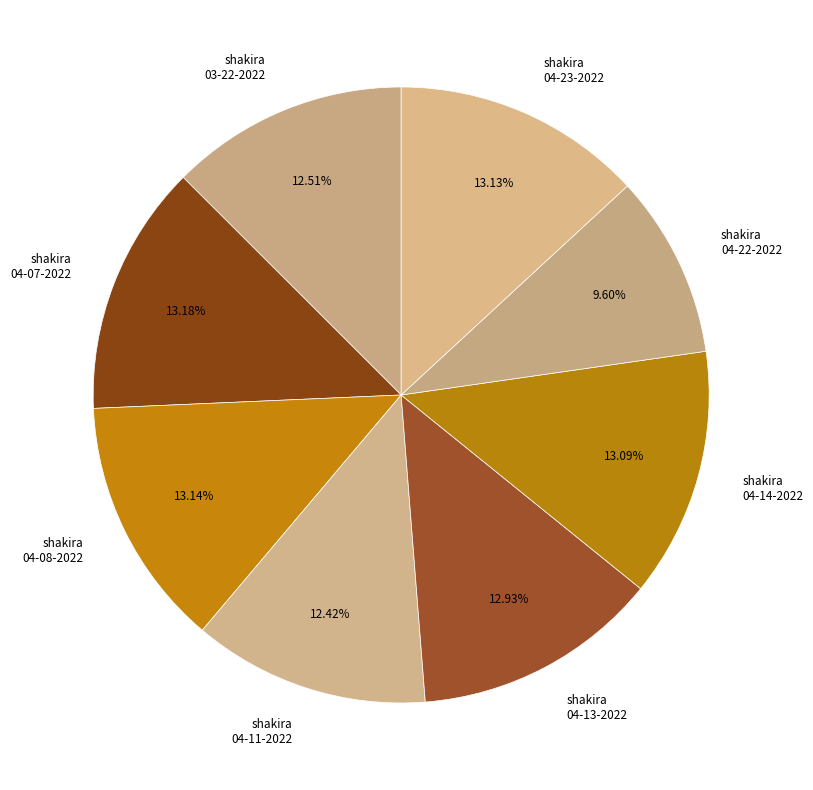

Between shakira 03-22-2022 and shakira 04-07-2022, which is larger?

shakira 04-07-2022